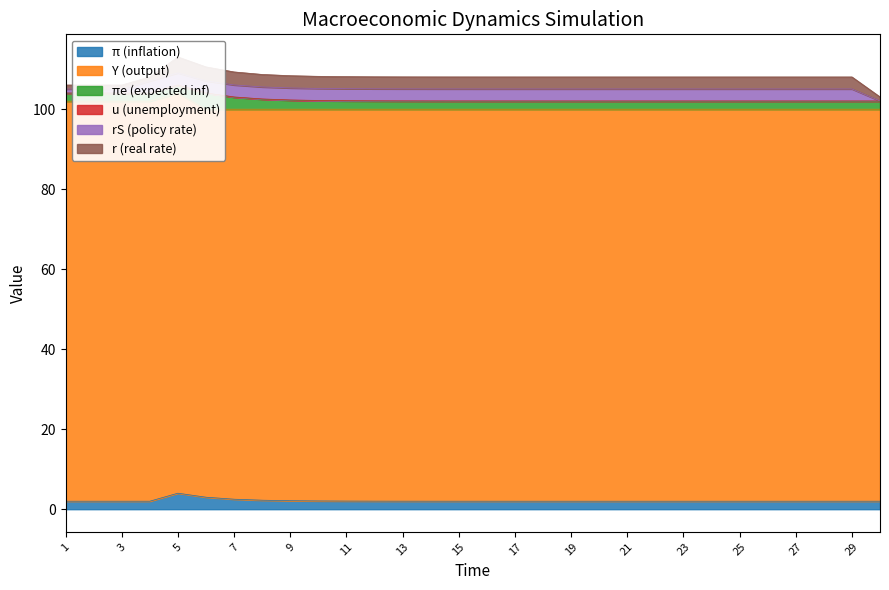

Where does the r (real rate) series first go above 3?

5